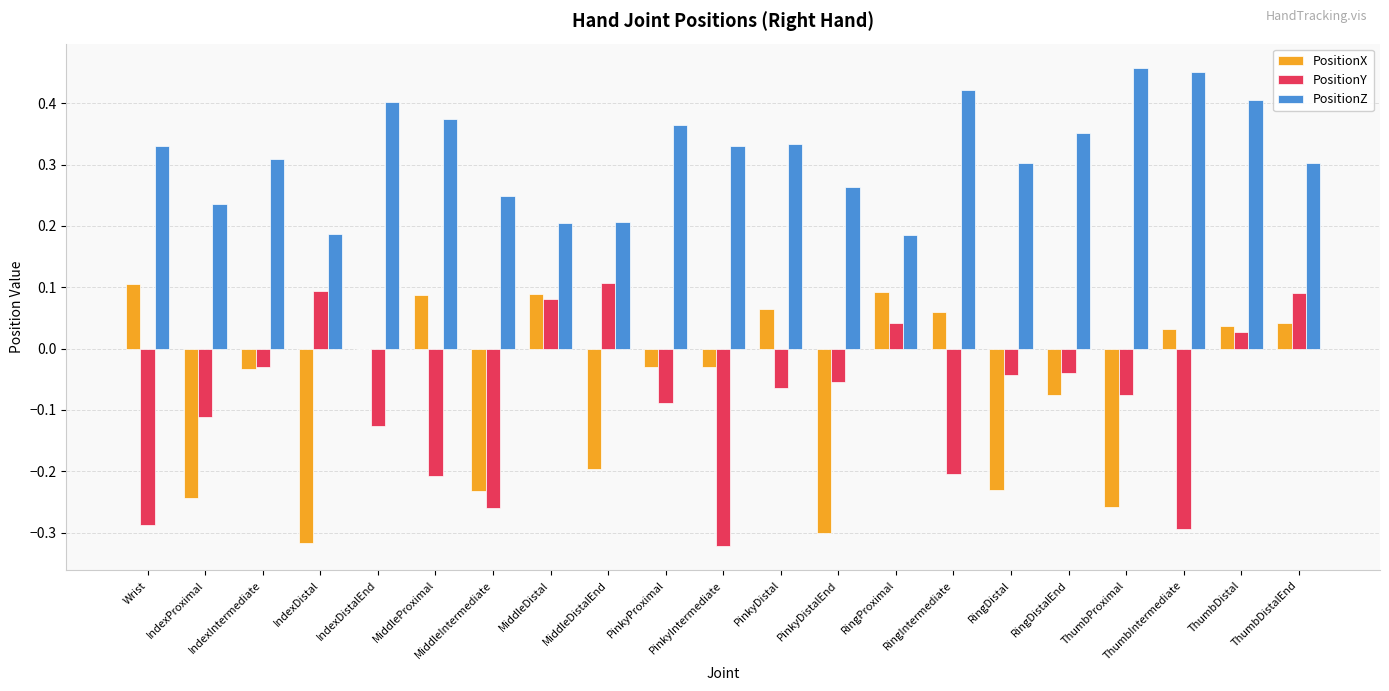

Which series has the largest total across all categories?

PositionZ